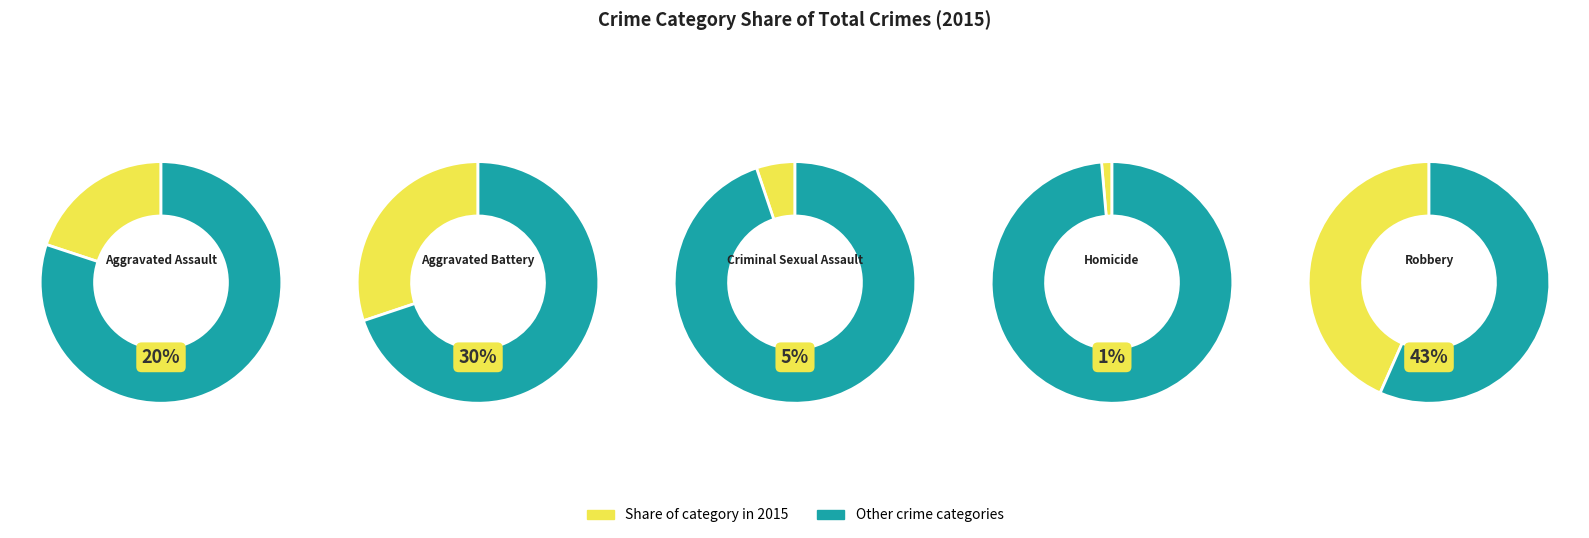

Is the sum of Homicide and Robbery greater than half?

No